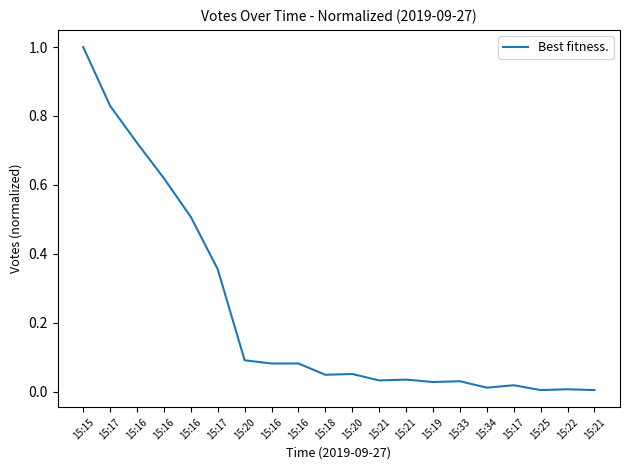

Does the chart have visible grid lines?

No